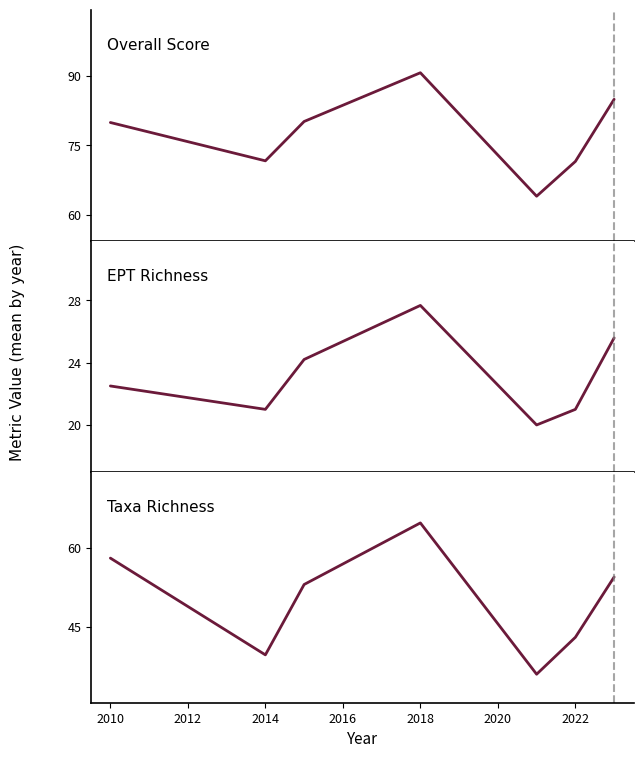

Is it true that Taxa Richness Quantity equals 20.2 at 2008?

False